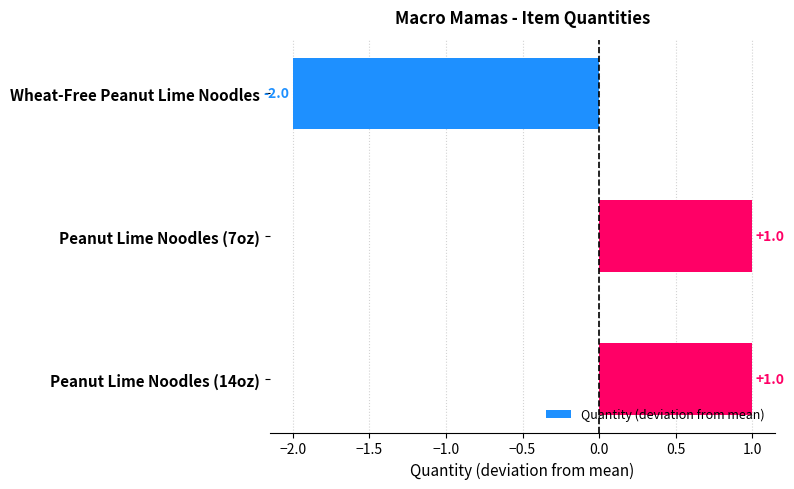

Approximately how many times larger is the value at Peanut Lime Noodles (14oz) compared to Peanut Lime Noodles (7oz)?

1.0